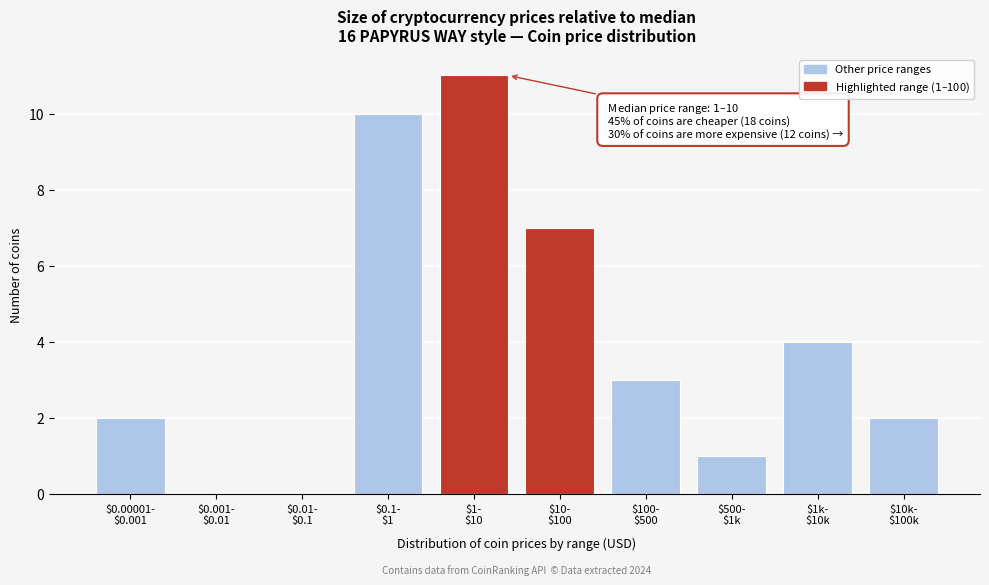

What is the greatest value displayed?

11